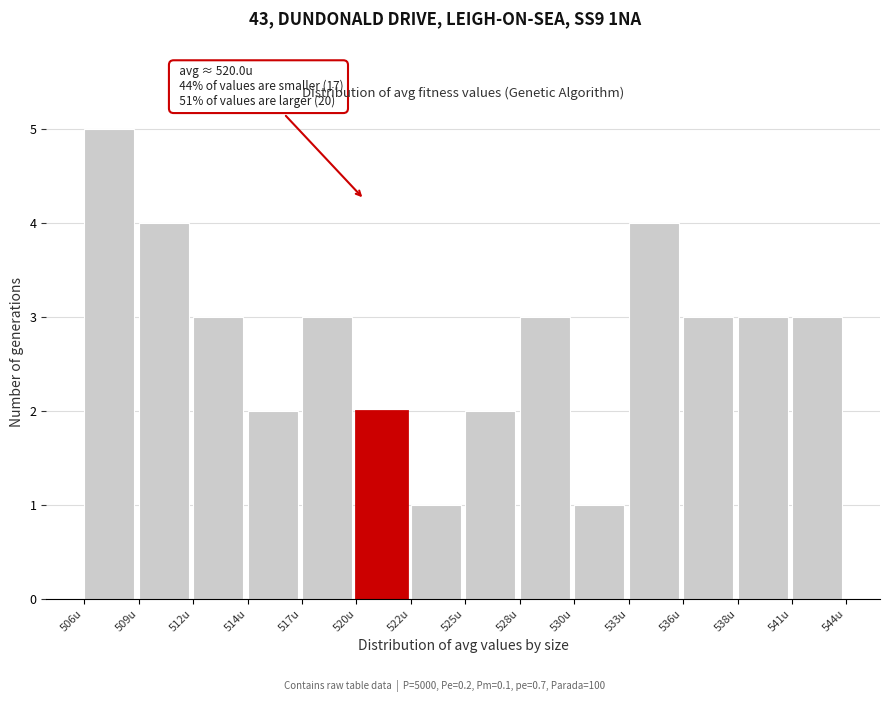

Reading left to right, transcribe all the data shown in this chart.

5	4	3	2	3	2	1	2	3	1	4	3	3	3